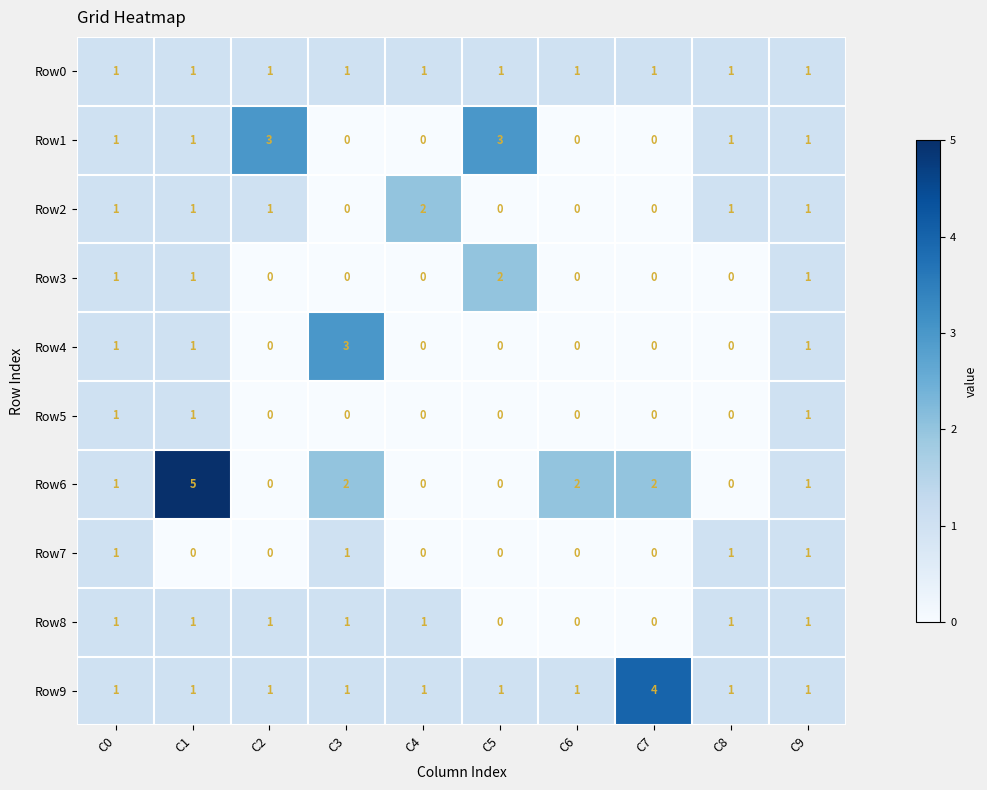

Between C4 and C7, which series saw the biggest shift?

Row9